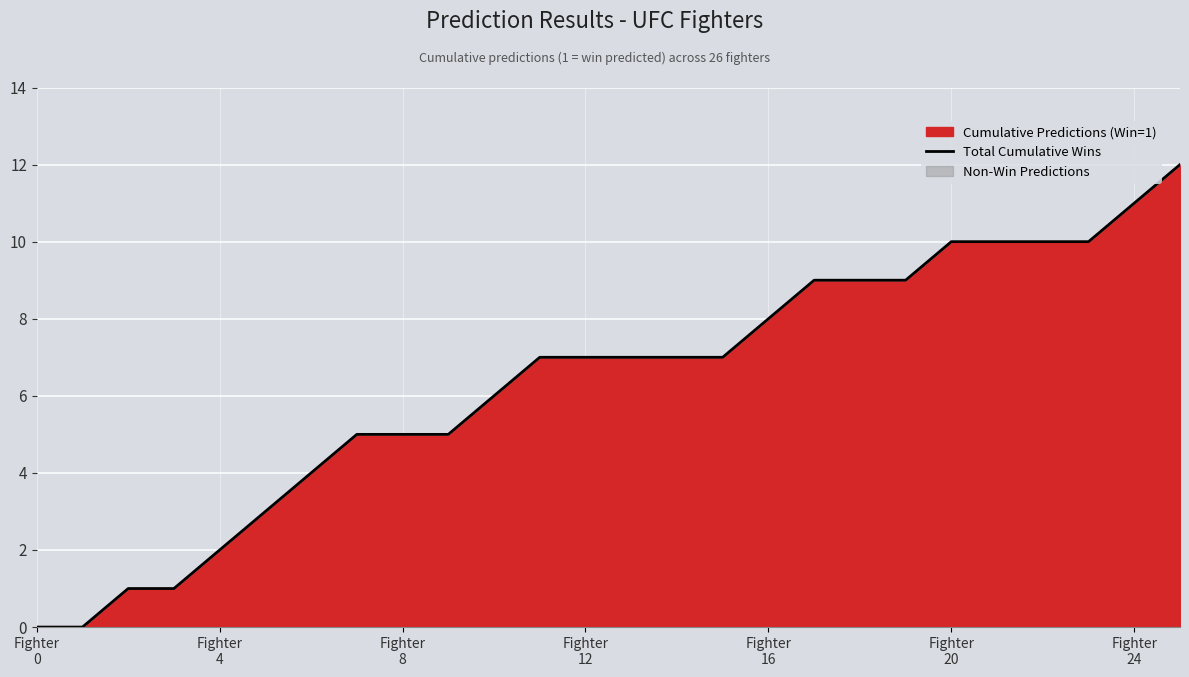

Which category has the highest value across all series?

25